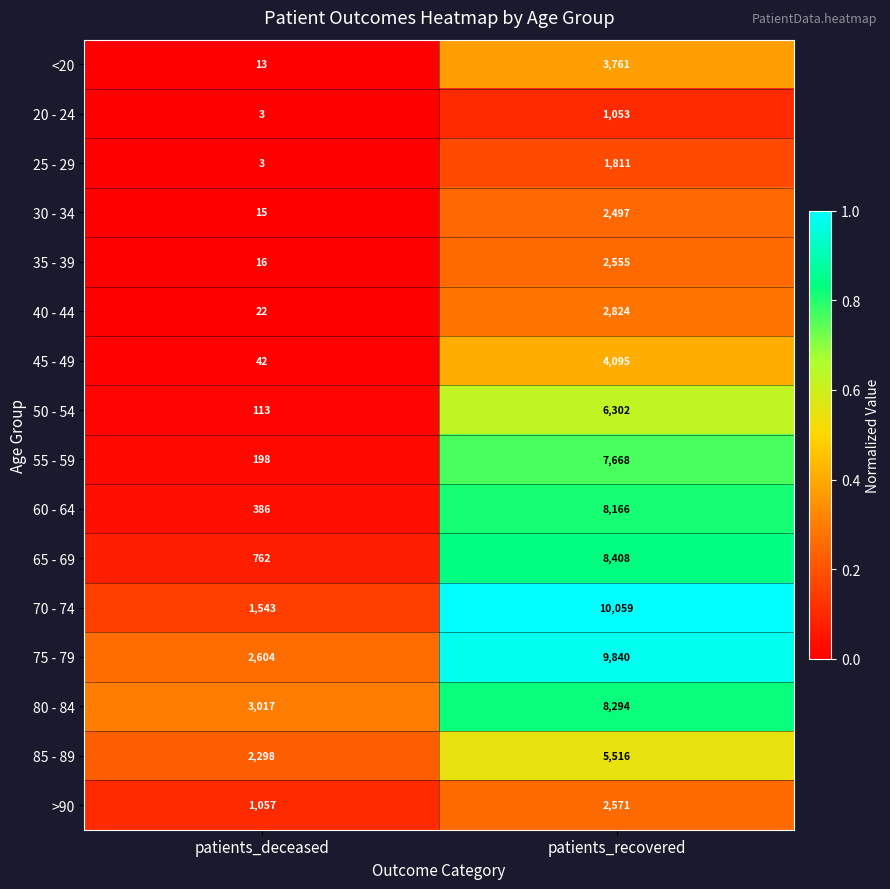

What is the total value across all series at patients_deceased?

12092